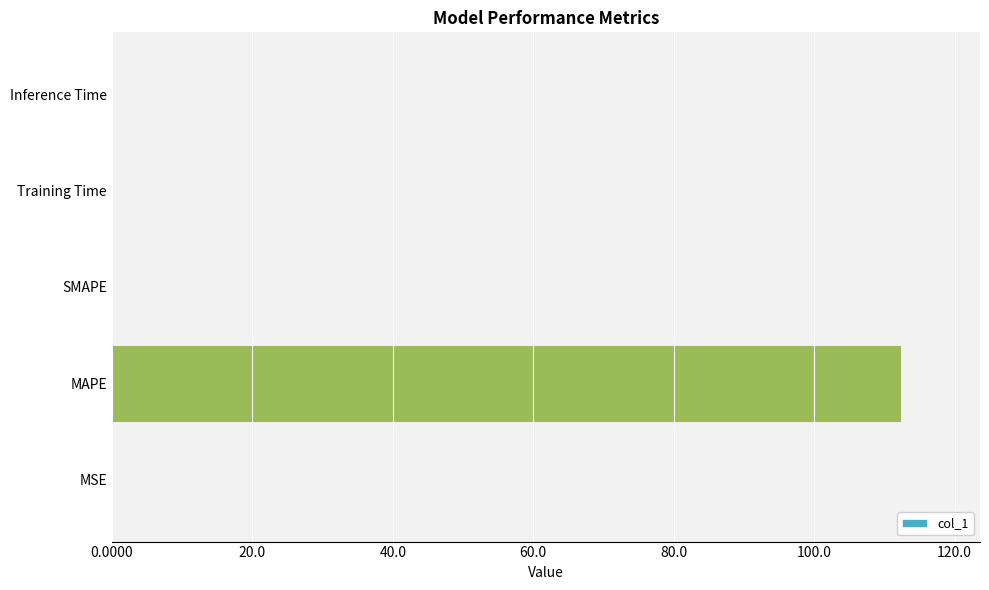

Is it true that the value at SMAPE is 0.0?

True